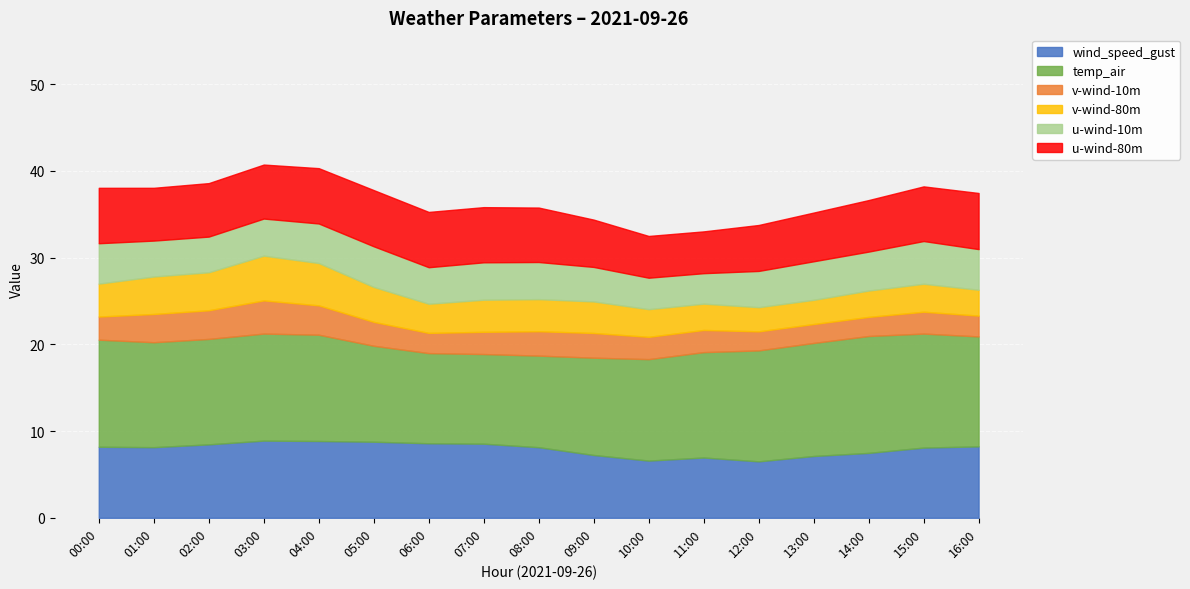

The wind_speed_gust series shows 8.8 at 05:00. True or false?

True